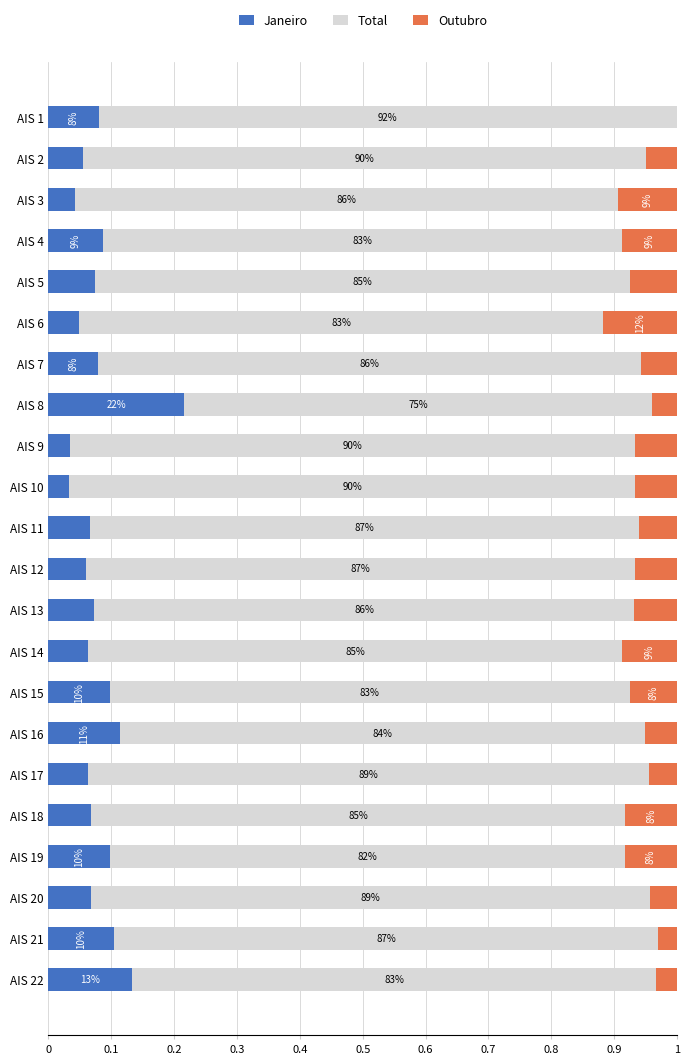

Reading left to right, list all the values displayed in this chart.

Janeiro: 0.1	0.1	0.0	0.1	0.1	0.0	0.1	0.2	0.0	0.0	0.1	0.1	0.1	0.1	0.1	0.1	0.1	0.1	0.1	0.1	0.1	0.1
Total: 0.9	0.9	0.9	0.8	0.9	0.8	0.9	0.7	0.9	0.9	0.9	0.9	0.9	0.8	0.8	0.8	0.9	0.9	0.8	0.9	0.9	0.8
Outubro: 0.0	0.0	0.1	0.1	0.1	0.1	0.1	0.0	0.1	0.1	0.1	0.1	0.1	0.1	0.1	0.1	0.0	0.1	0.1	0.0	0.0	0.0